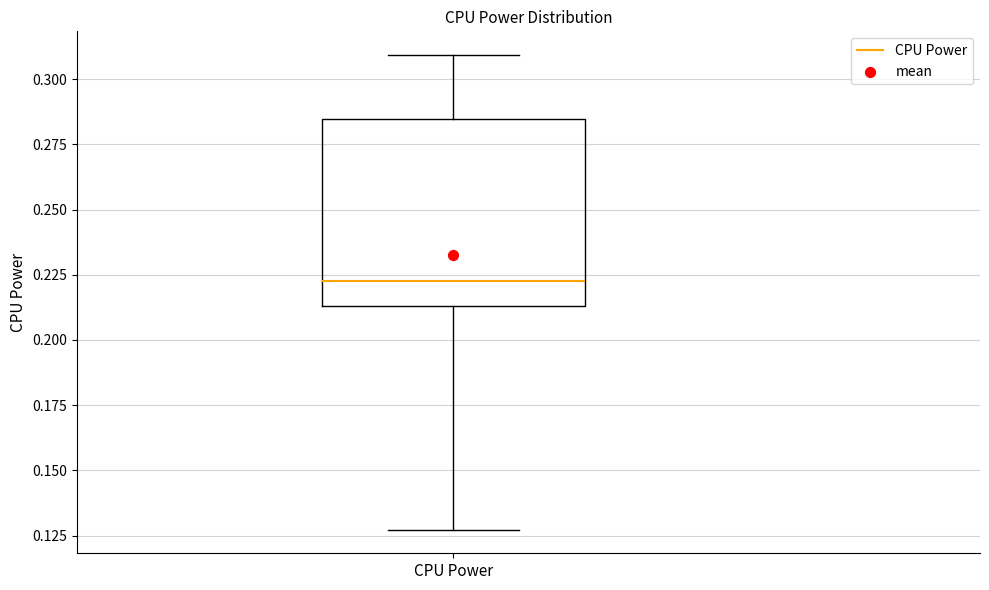

Where does the upper whisker of the box for CPU Power end on the y-axis? The values are not printed on the chart, so give them approximately, as read against the axis.

0.310